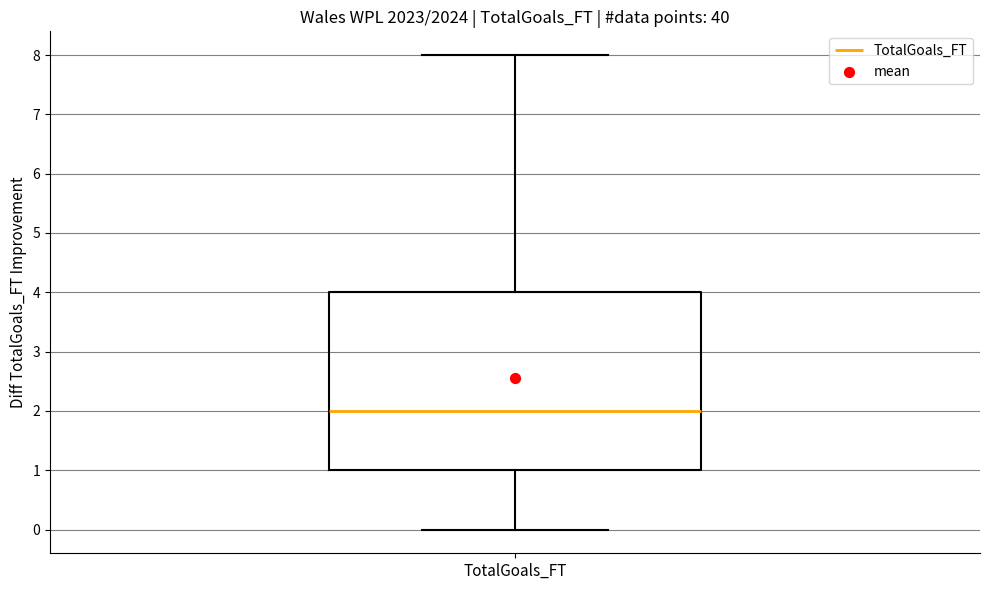

Read this box plot against the y-axis: the position of the median line, the range covered by the box, and the ends of both whiskers. The values are not printed on the chart, so give them approximately, as read against the axis.

median 2, box 1 to 4, whiskers 0 to 8